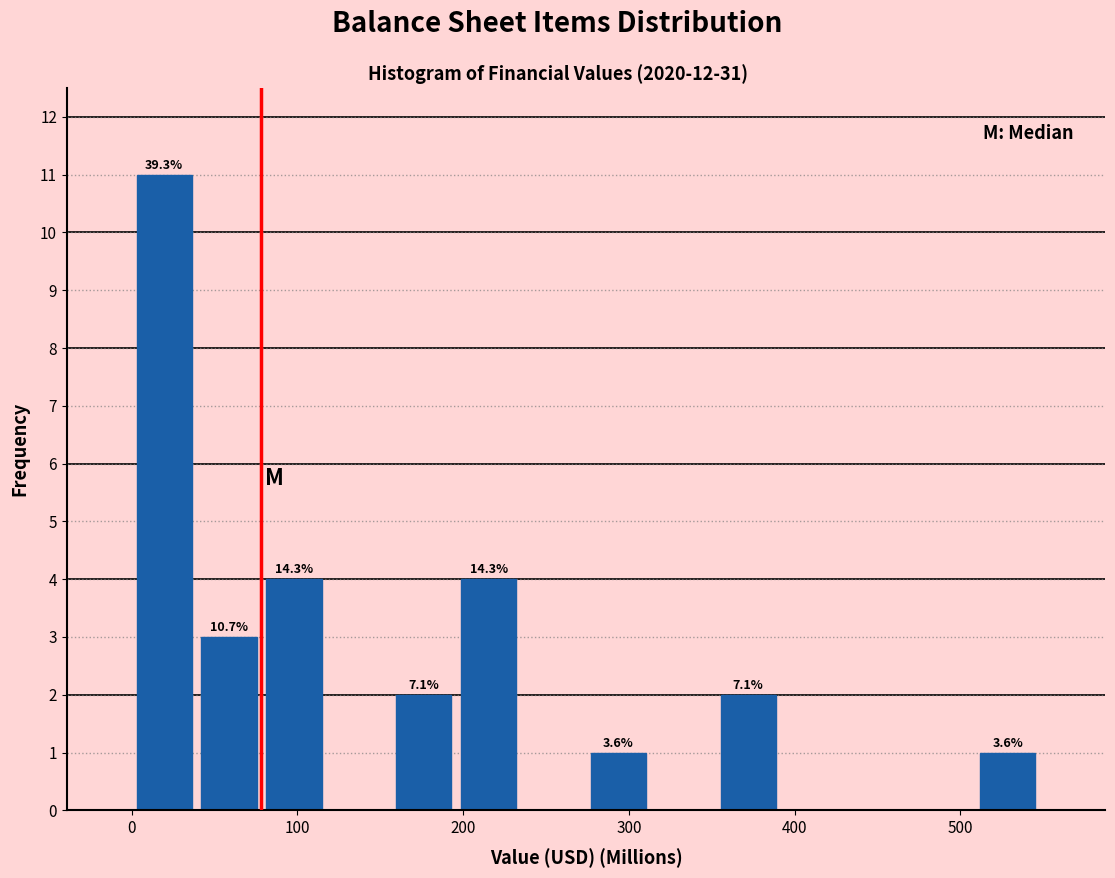

Read against the x-axis, roughly where is the centre of the tallest bar?

20